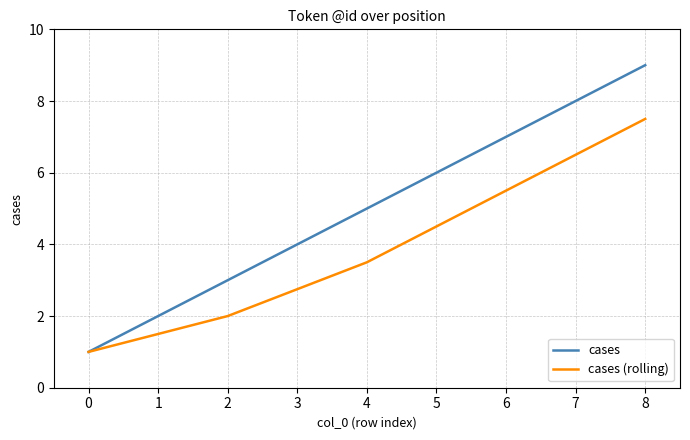

Which label corresponds to the largest value in the chart?

8